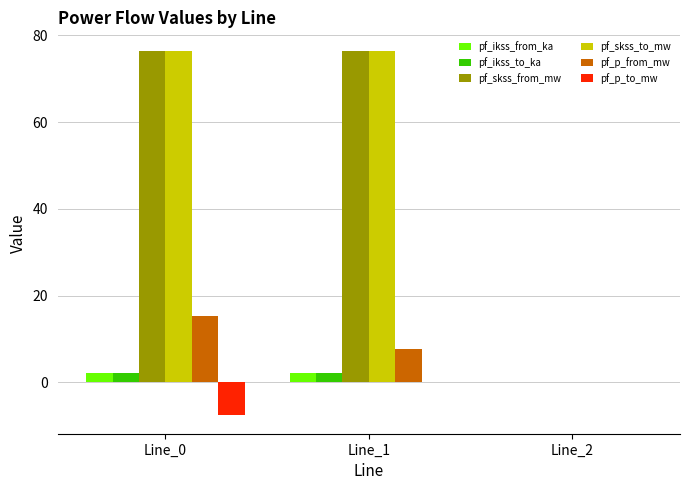

What is the maximum value shown in the chart?

76.5